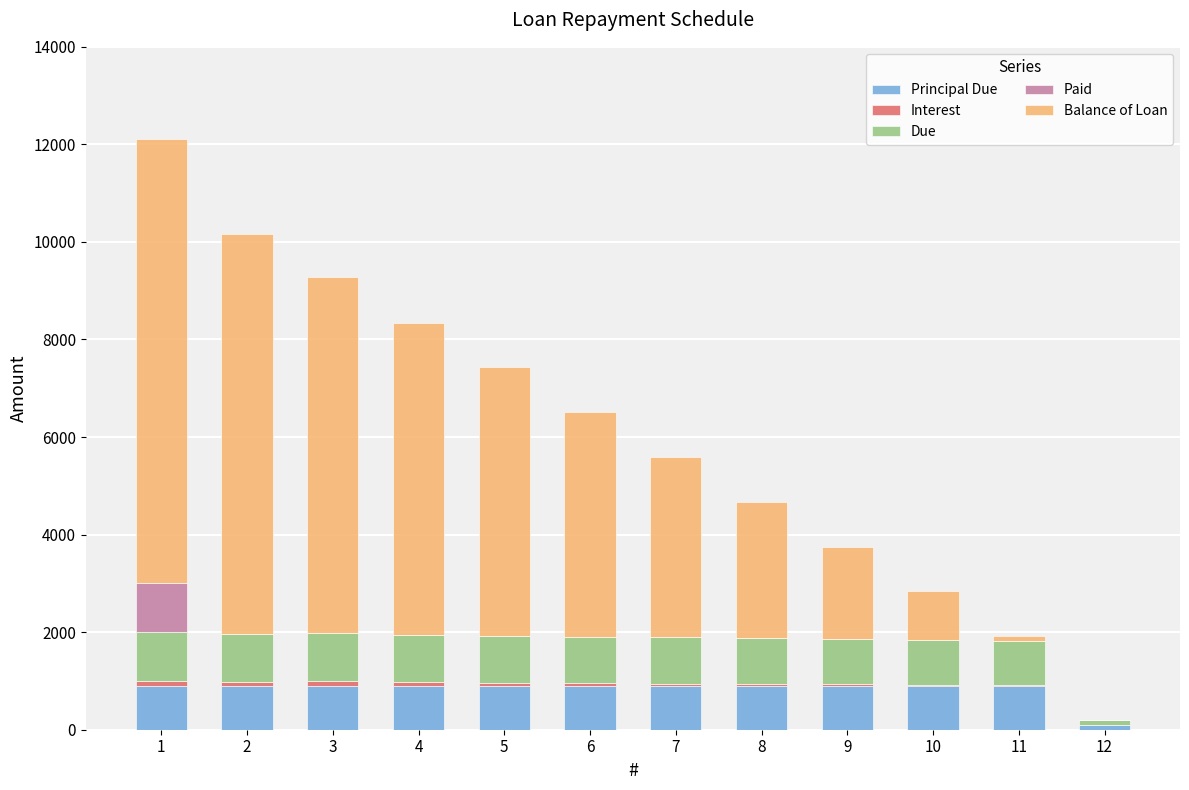

How many data points does each series have?

12